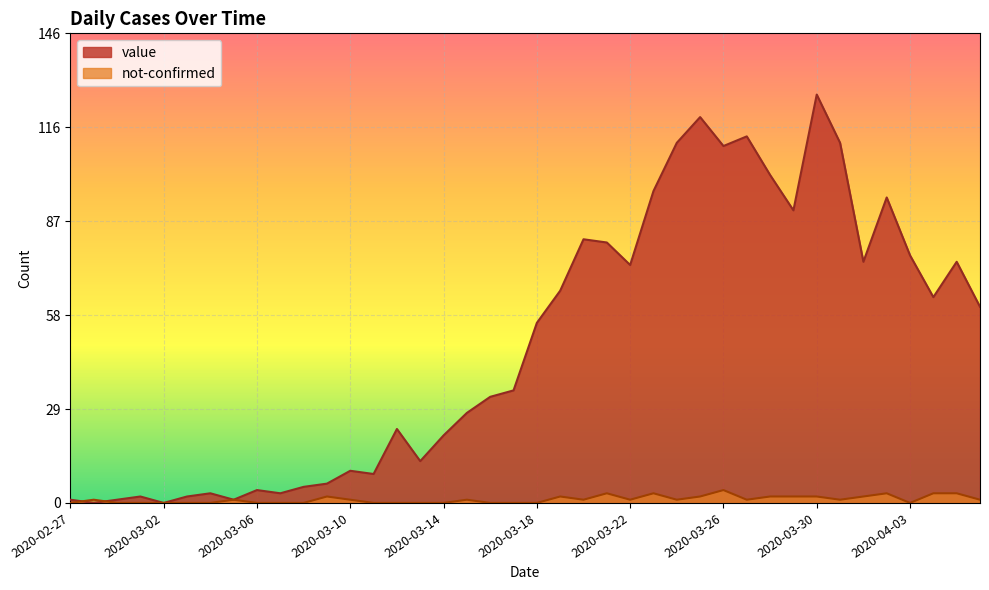

Between 2020-03-08 and 2020-03-30, which is larger?

2020-03-30